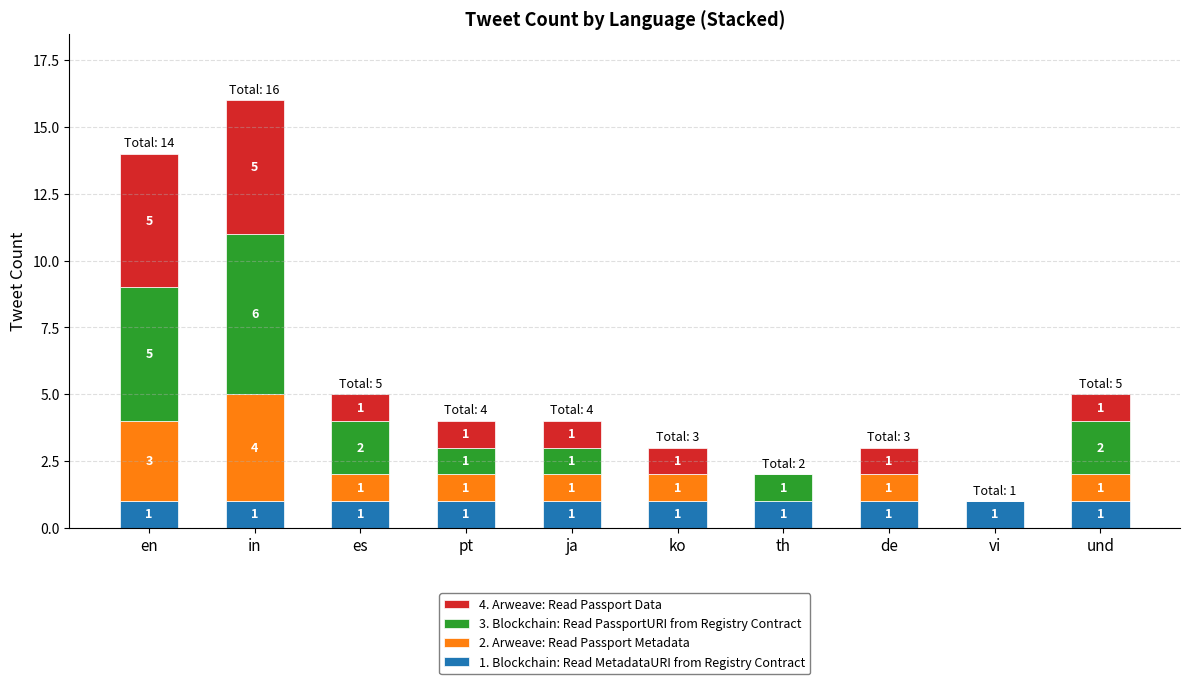

Is it true that 1. Blockchain: Read MetadataURI from Registry Contract equals 0 at es?

False